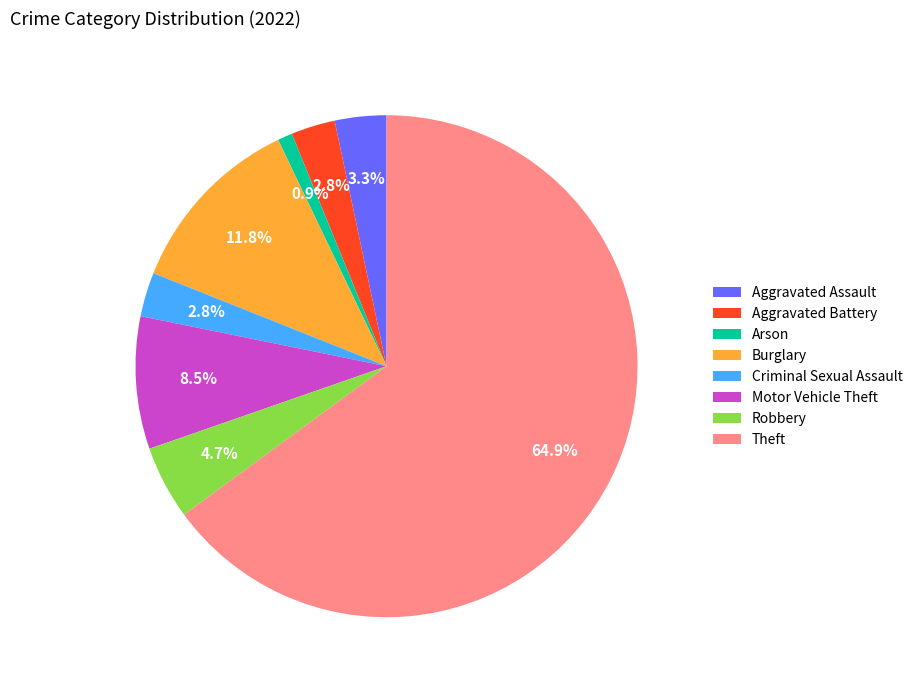

Is it true that Aggravated Battery is 3% of the pie?

True